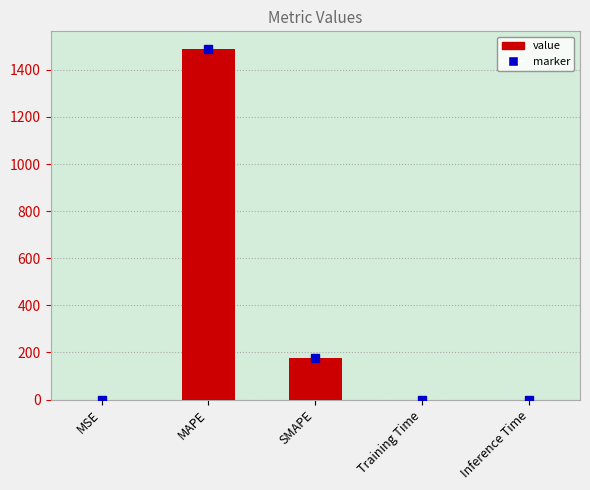

The chart shows a value of 0.0 at Training Time. True or false?

True